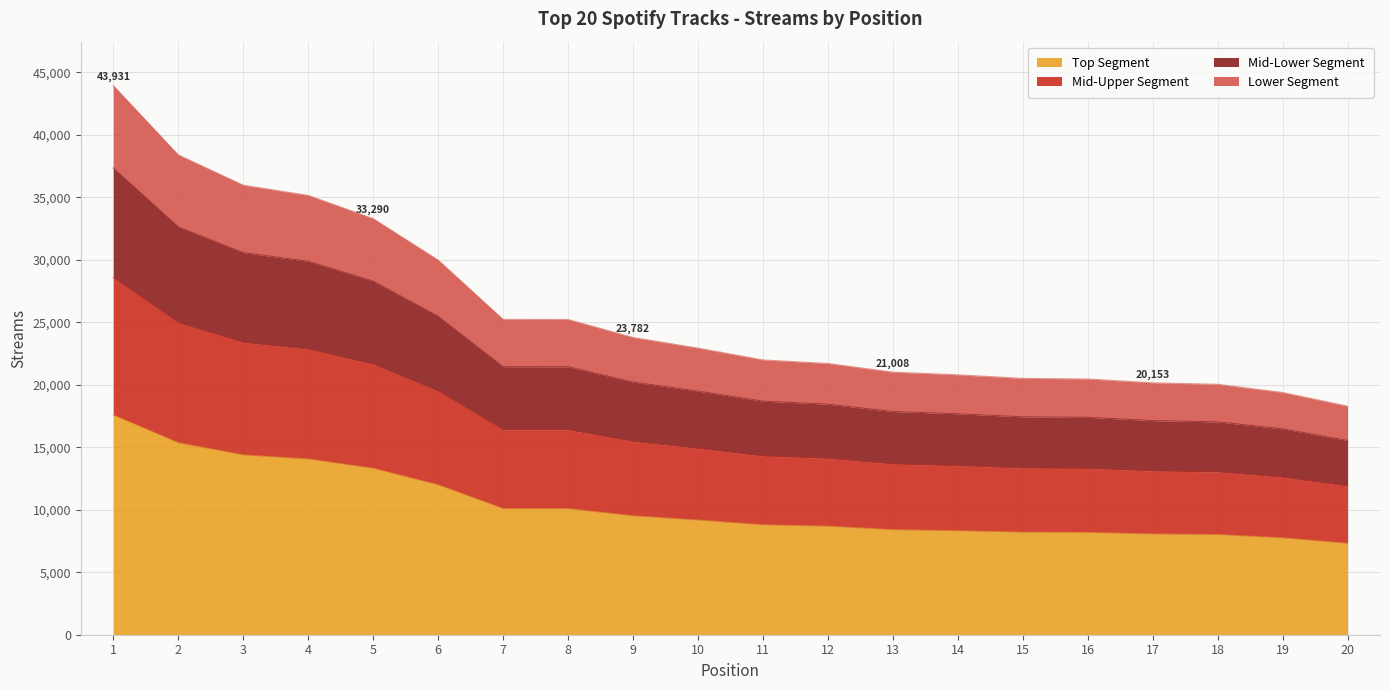

The value at 11 is 6141.0. True or false?

False